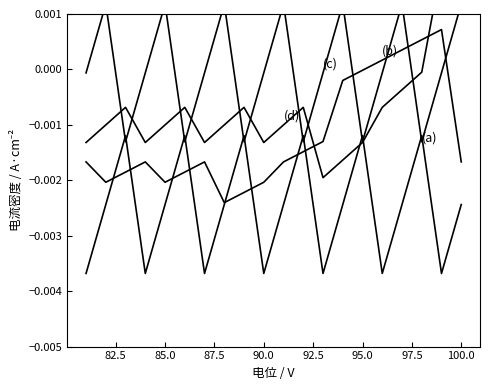

Between which two adjacent categories do (a) and (b) first intersect?

82.5 and 85.0